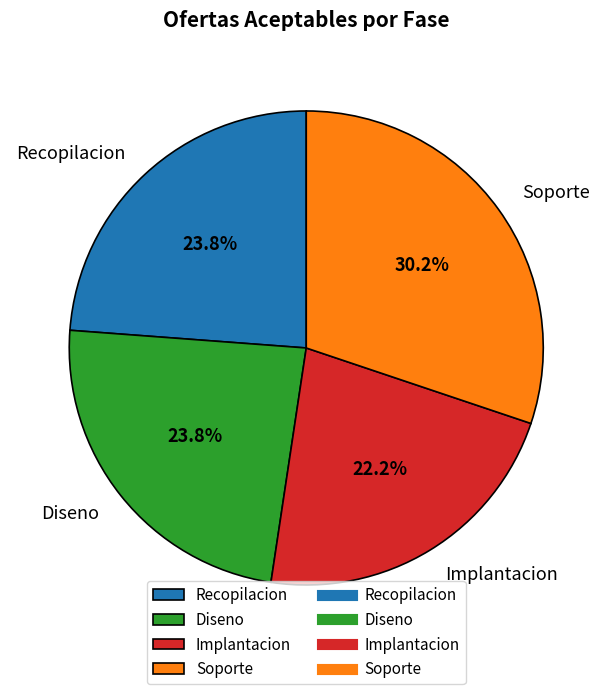

To the nearest percent, what percentage of the pie is Recopilacion?

24%